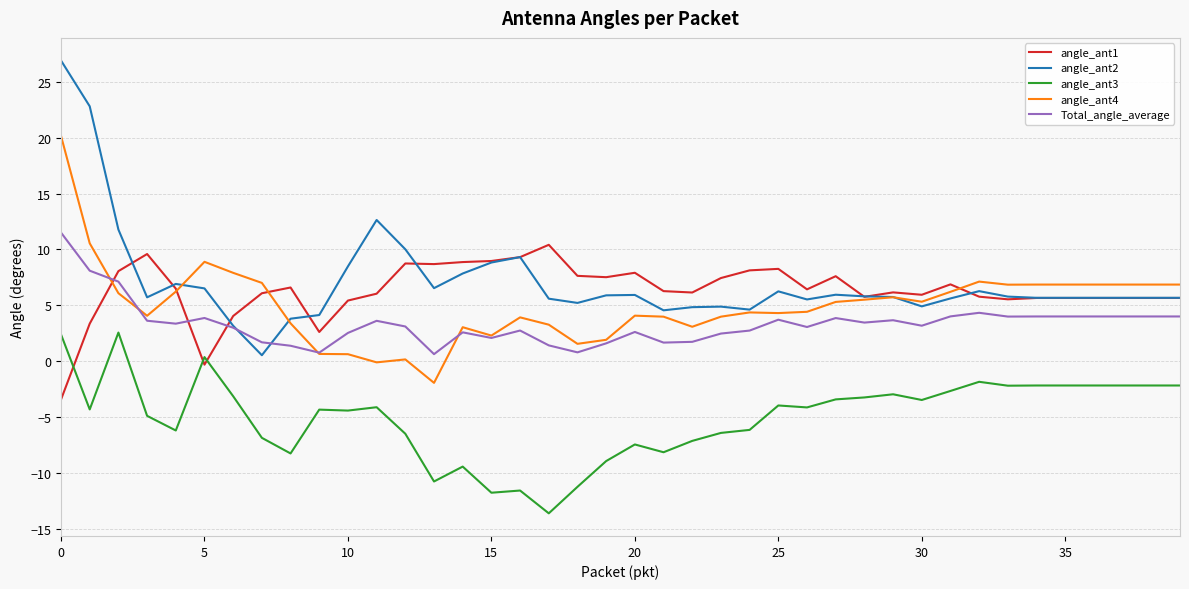

What is the sum of all angle_ant3 values?

-201.1